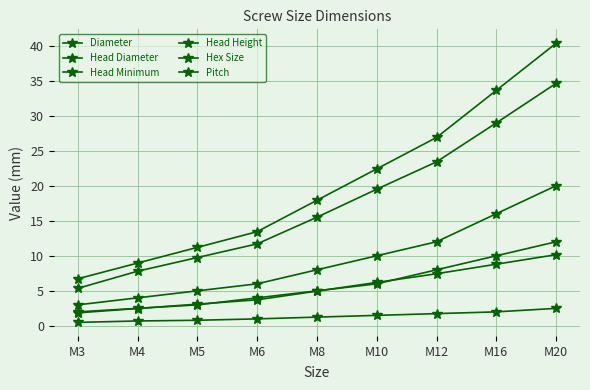

How many data points does each series have?

9